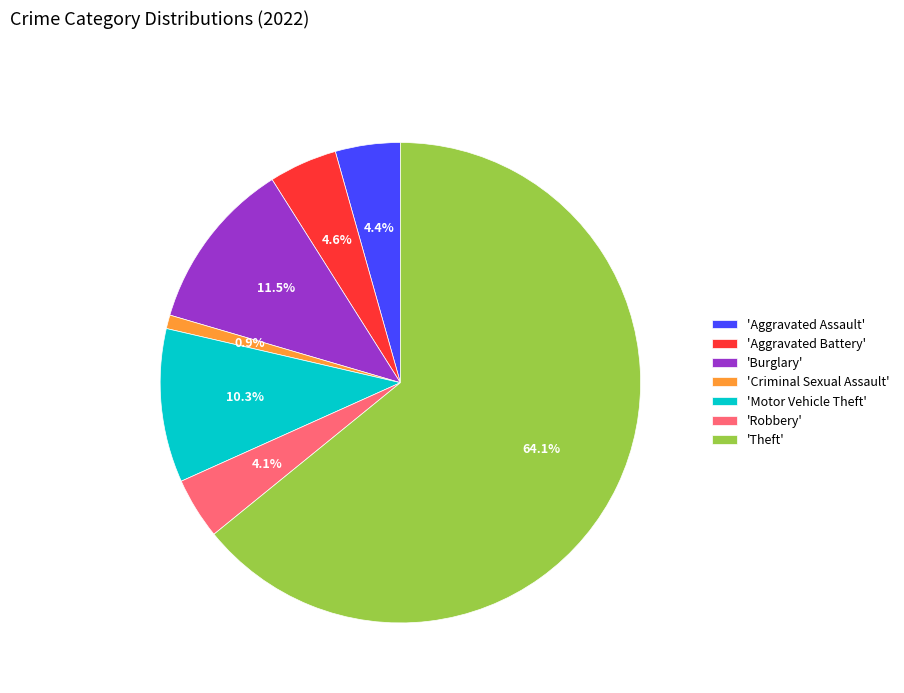

Which has a higher value, 'Burglary' or 'Aggravated Battery'?

'Burglary'